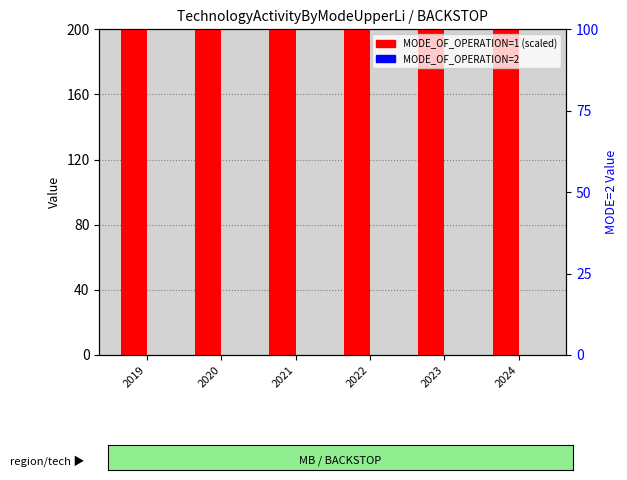

Where is MODE_OF_OPERATION=2 nearest to the value 0?

2019